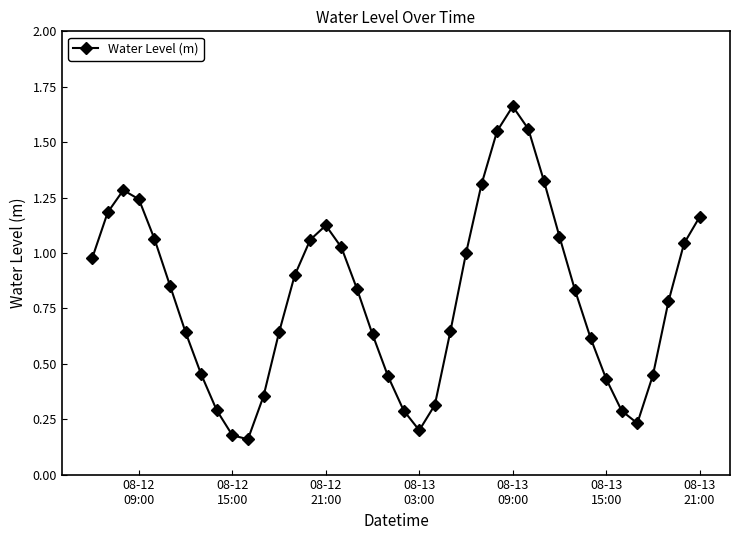

How many points are higher than both their immediate neighbors (excluding endpoints)?

3